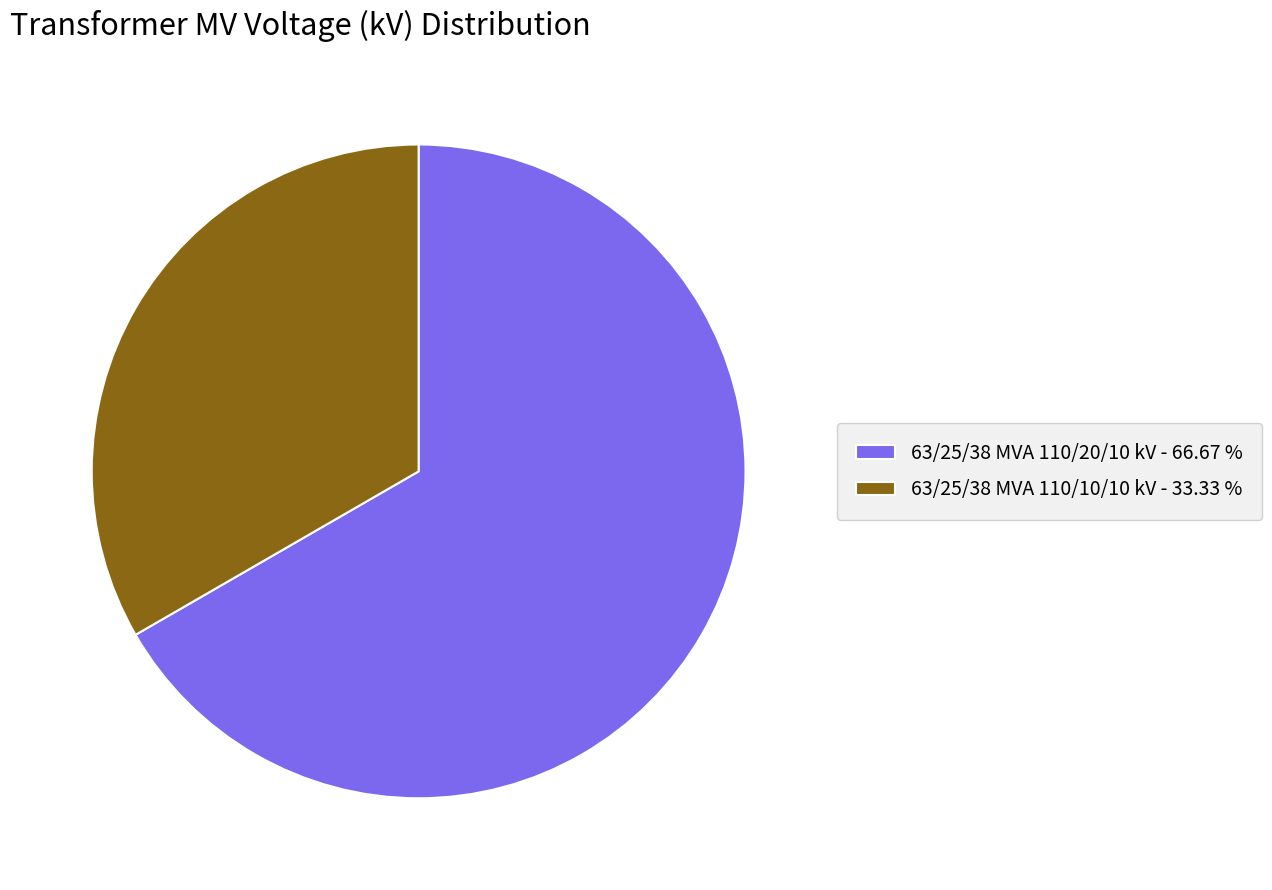

Is 63/25/38 MVA 110/10/10 kV the majority of the pie?

No